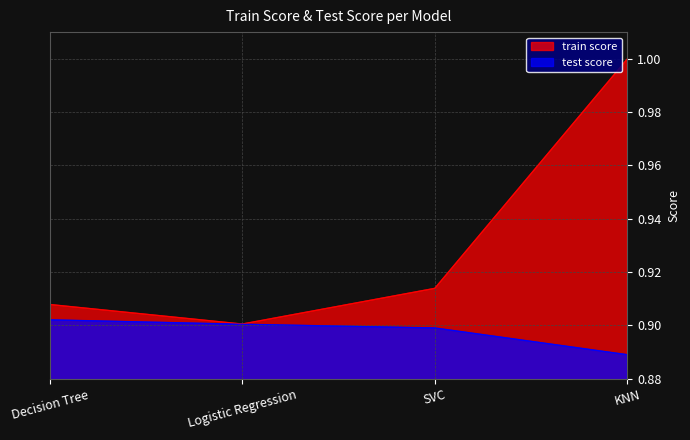

True or false: test score and train score intersect in this chart.

False